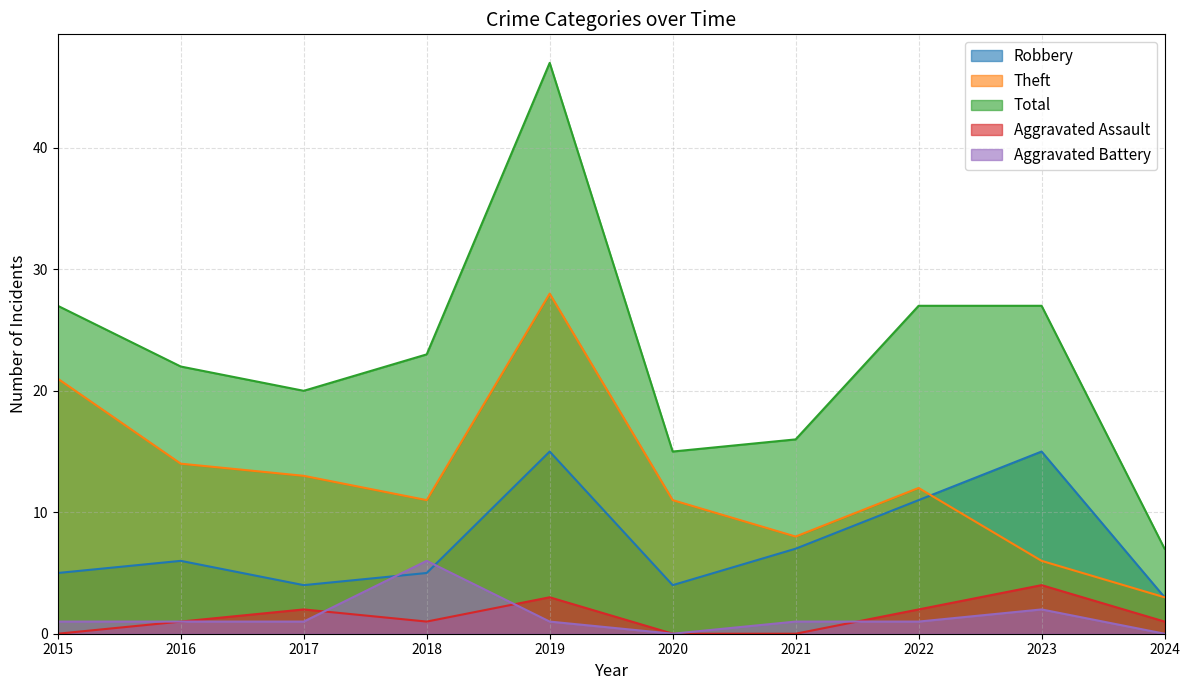

Does the chart display data point markers on the line(s)?

No